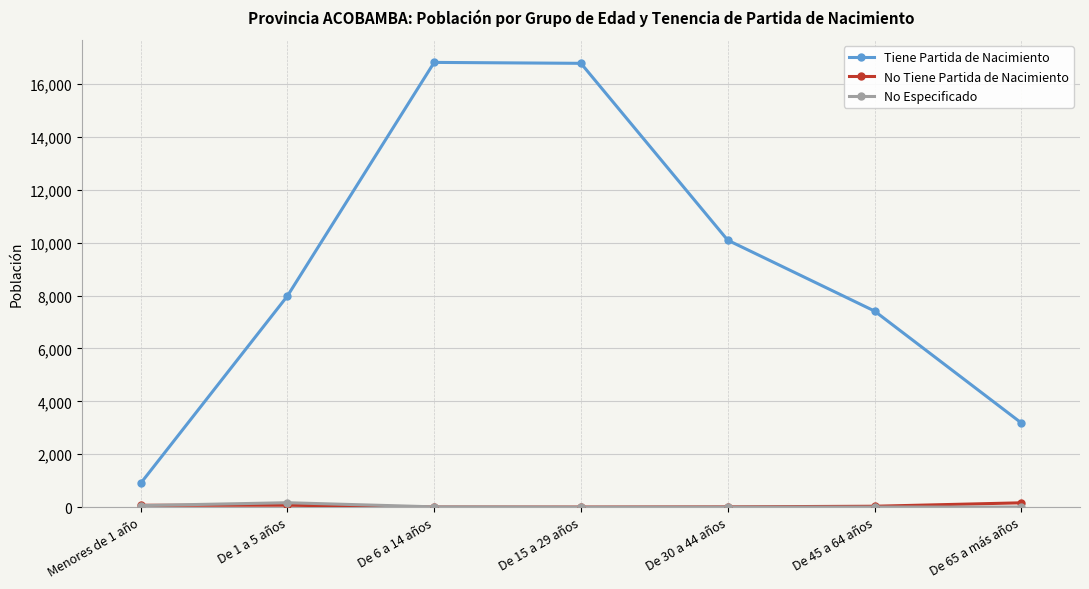

At how many categories does at least one series exceed 3441?

5